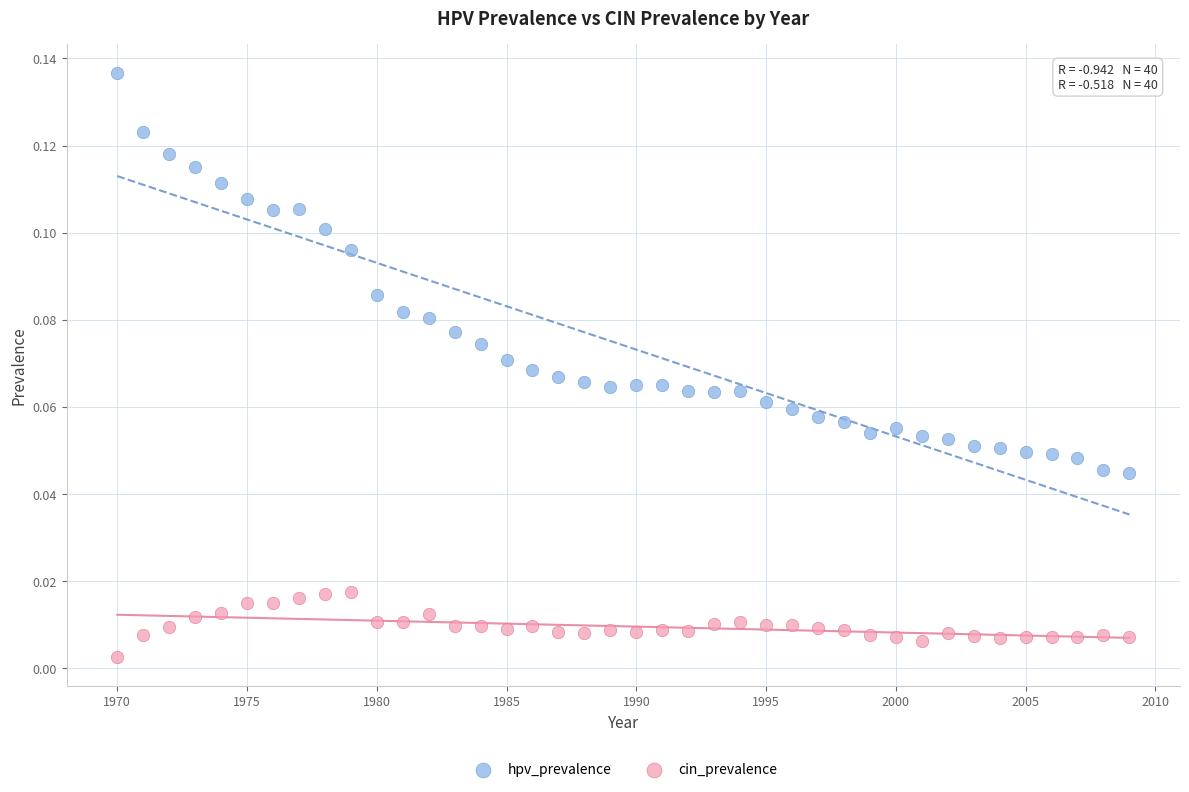

Which series reaches the minimum Y coordinate?

cin_prevalence